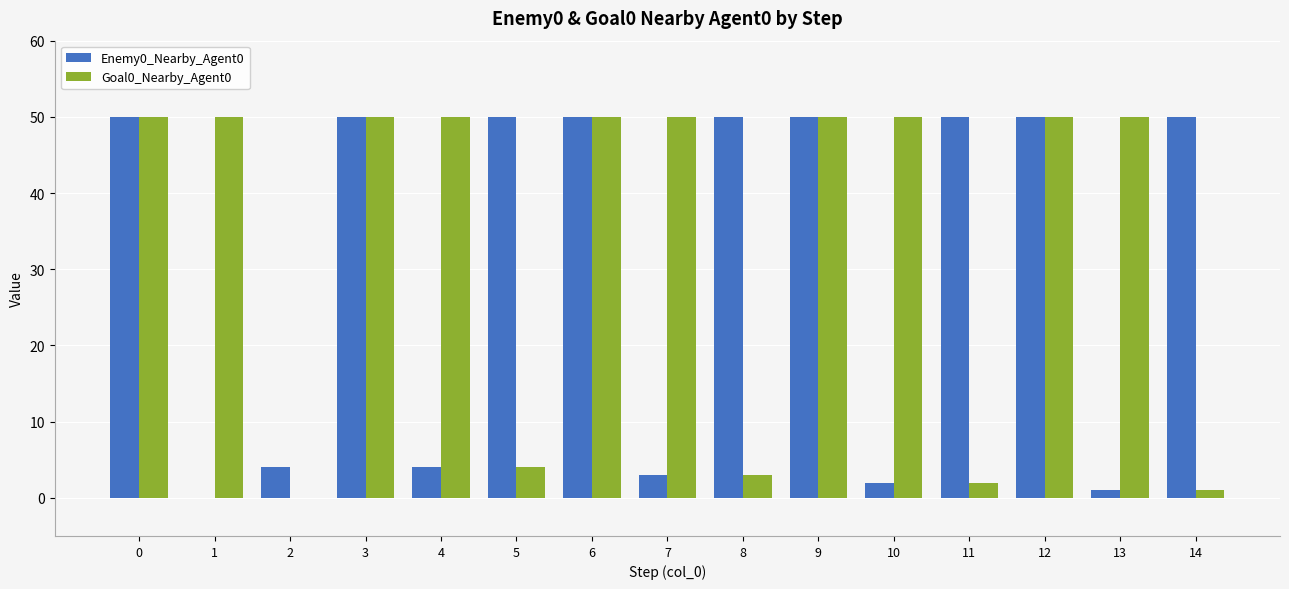

Is it true that Goal0_Nearby_Agent0 equals 15 at 6?

False